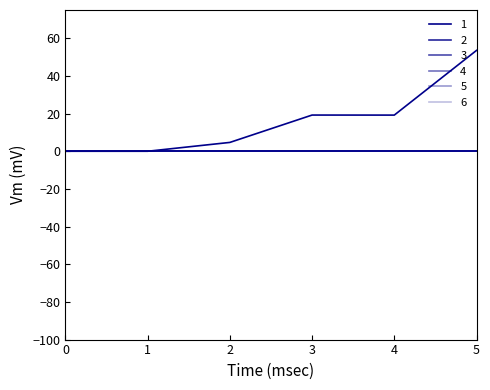

True or false: 1 and 6 cross at least once.

False